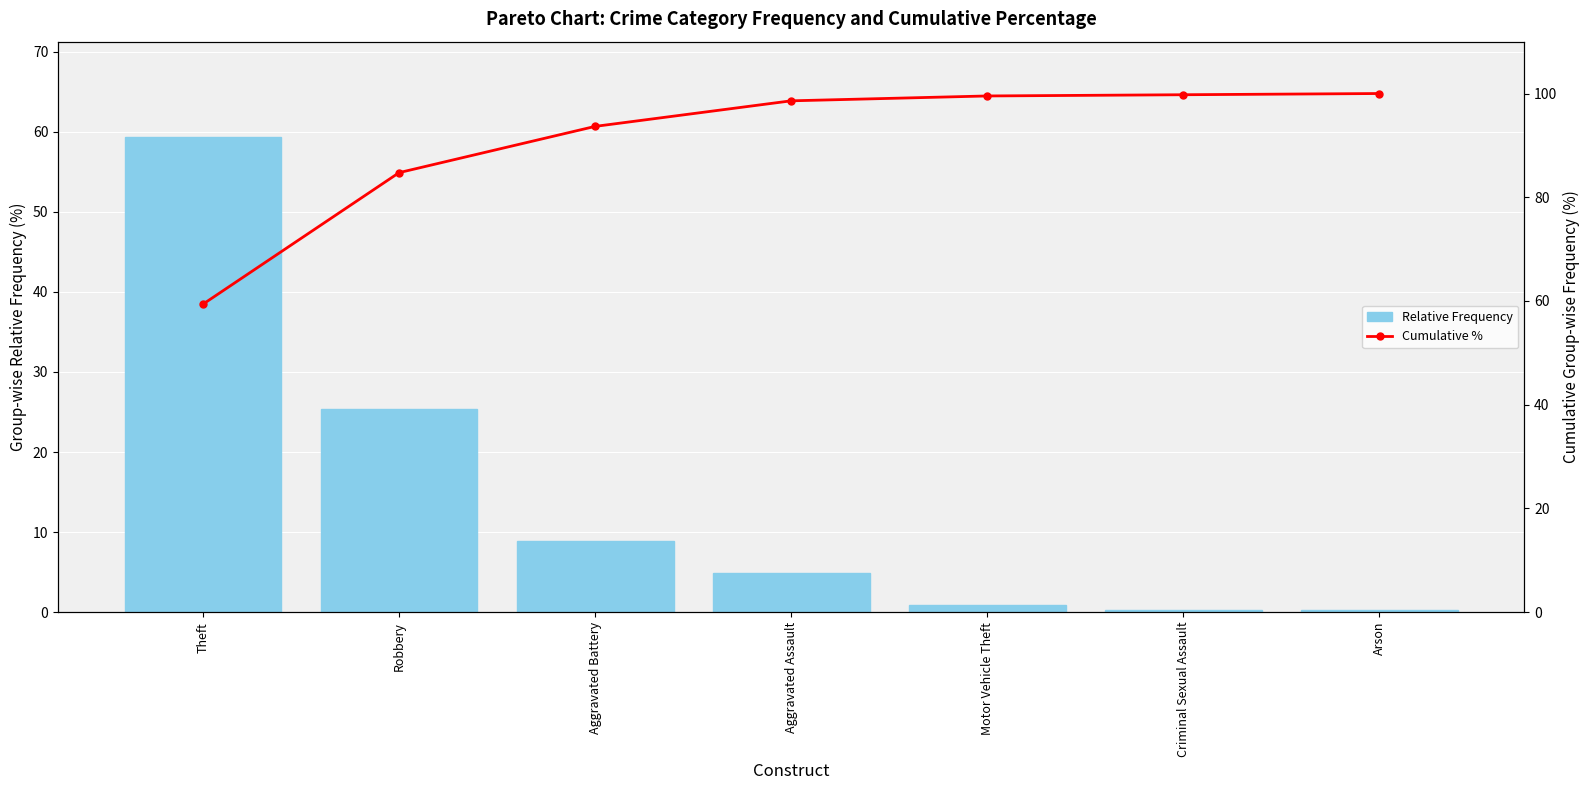

Between Theft and Arson, which series saw the biggest shift?

Relative Frequency